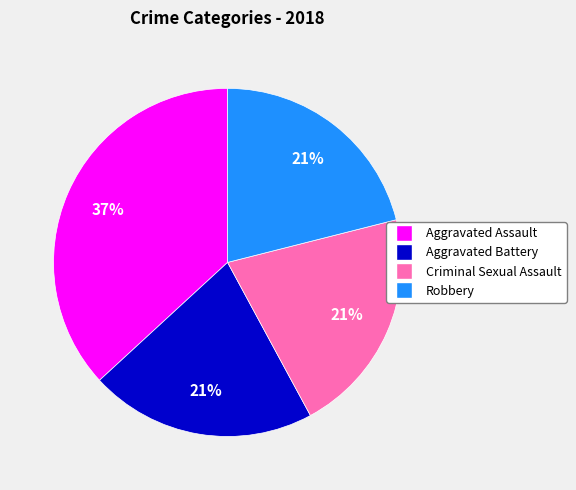

To the nearest percent, what is the average slice percentage?

25%